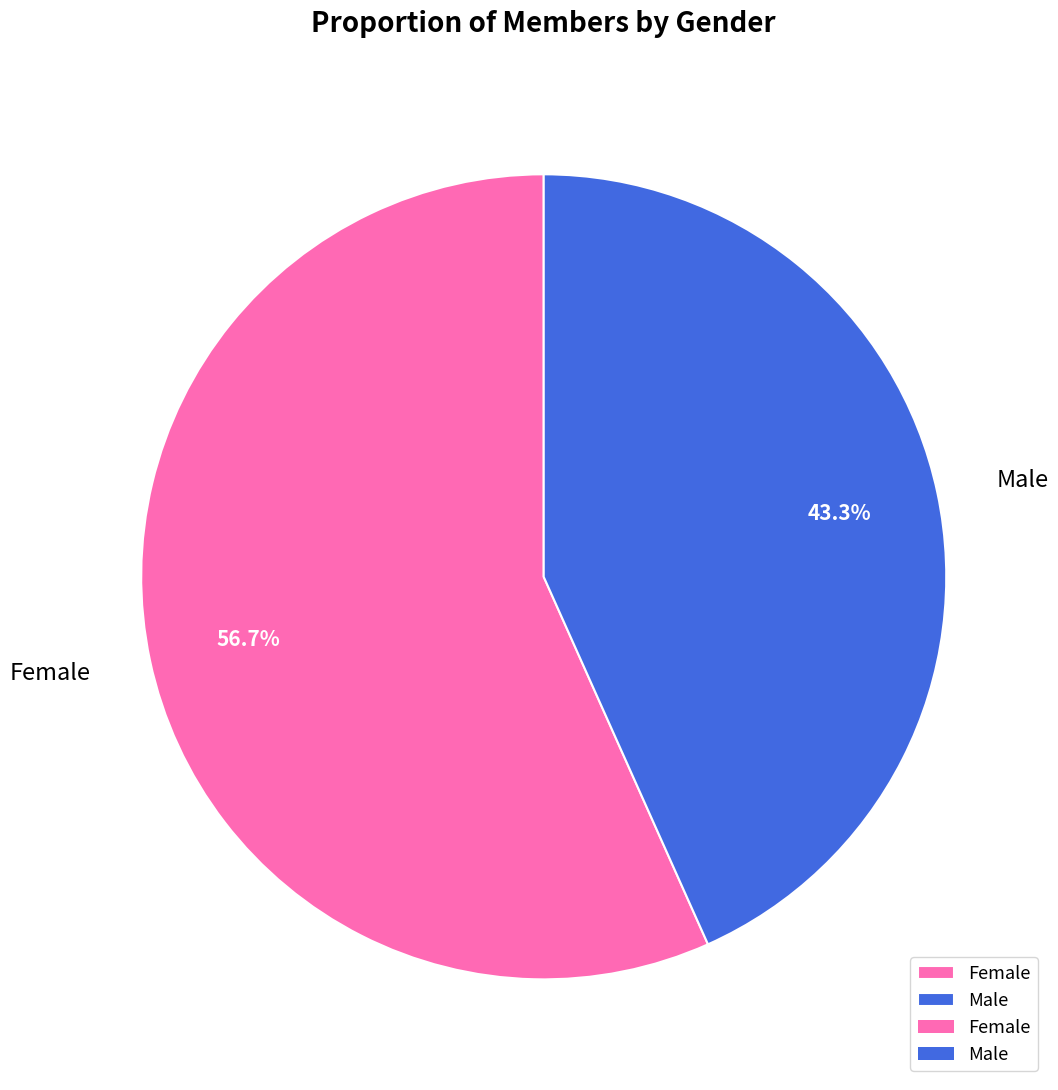

Is there a majority slice in this chart?

Yes